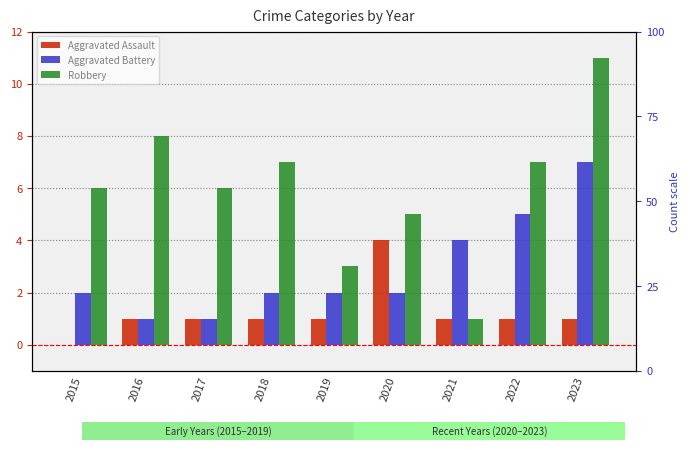

Is it true that Robbery equals 7 at 2022?

True